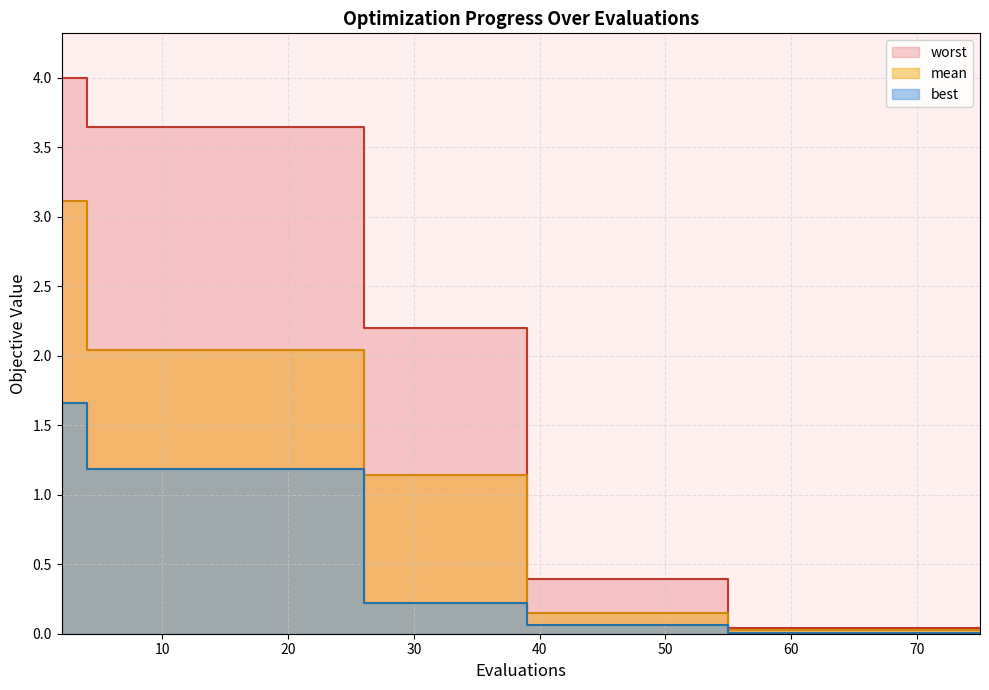

Reading right to left, list all the values displayed in this chart.

mean: 0.0	0.0	0.0	0.0	0.0	0.0	0.0	0.1	0.1	1.1	1.1	2.0	2.0	2.0	3.1
best: 0.0	0.0	0.0	0.0	0.0	0.0	0.0	0.1	0.1	0.2	0.2	1.2	1.2	1.2	1.7
worst: 0.0	0.0	0.0	0.0	0.0	0.0	0.0	0.4	0.4	2.2	2.2	3.6	3.6	3.6	4.0